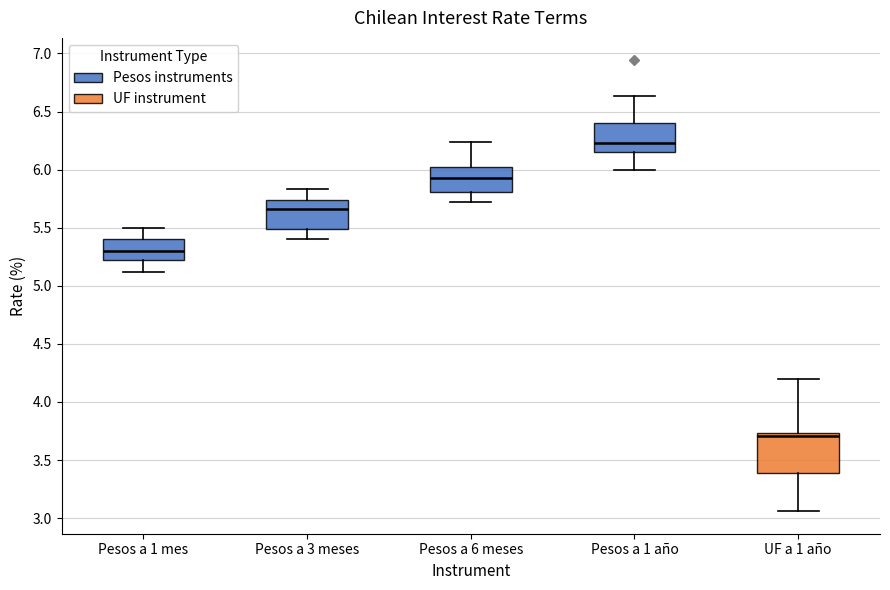

Where does the median line of the box for Pesos a 1 año sit on the y-axis? The values are not printed on the chart, so give them approximately, as read against the axis.

6.25